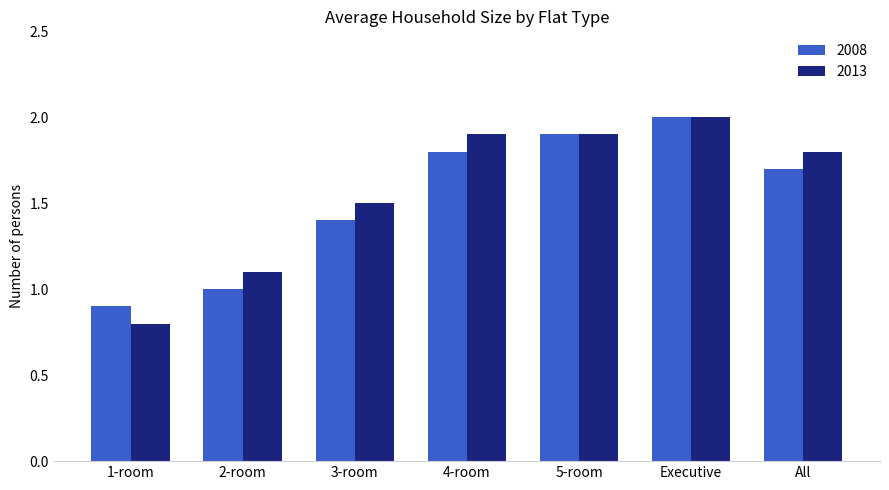

Rank the categories by 2008 value from lowest to highest.

1-room, 2-room, 3-room, All, 4-room, 5-room, Executive